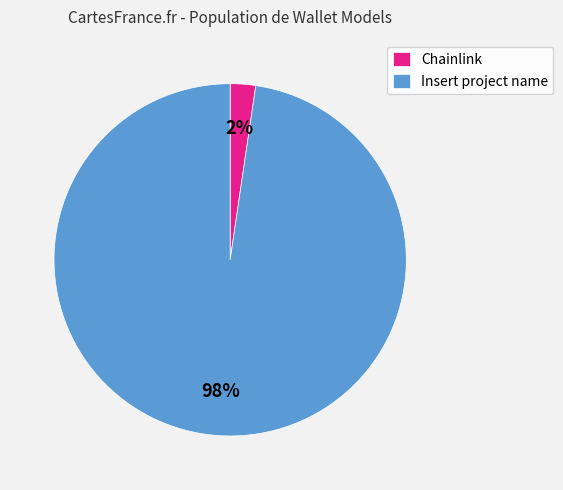

Is there a majority slice in this chart?

Yes